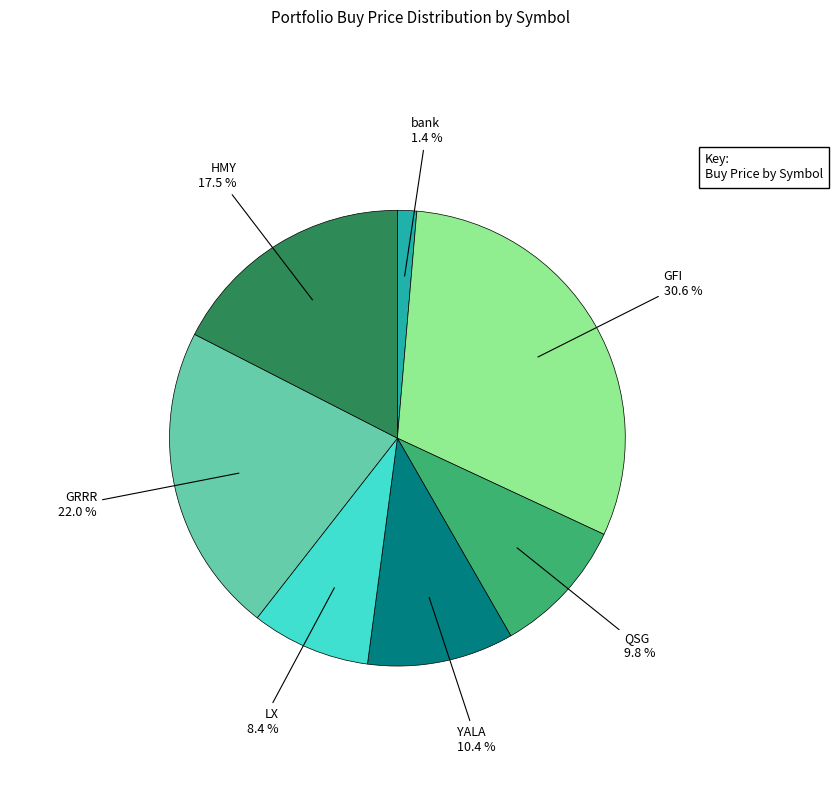

Is there a majority slice in this chart?

No